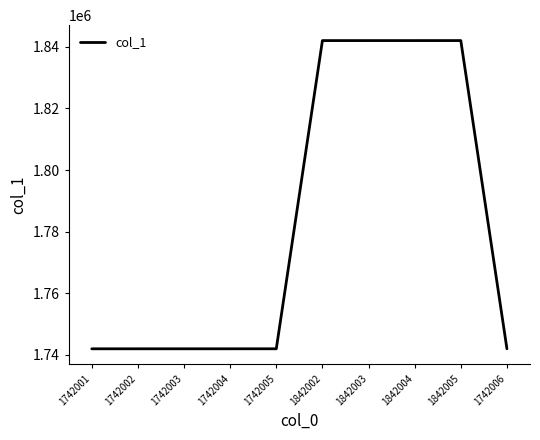

The chart shows a value of 465751 at 1742002. True or false?

False